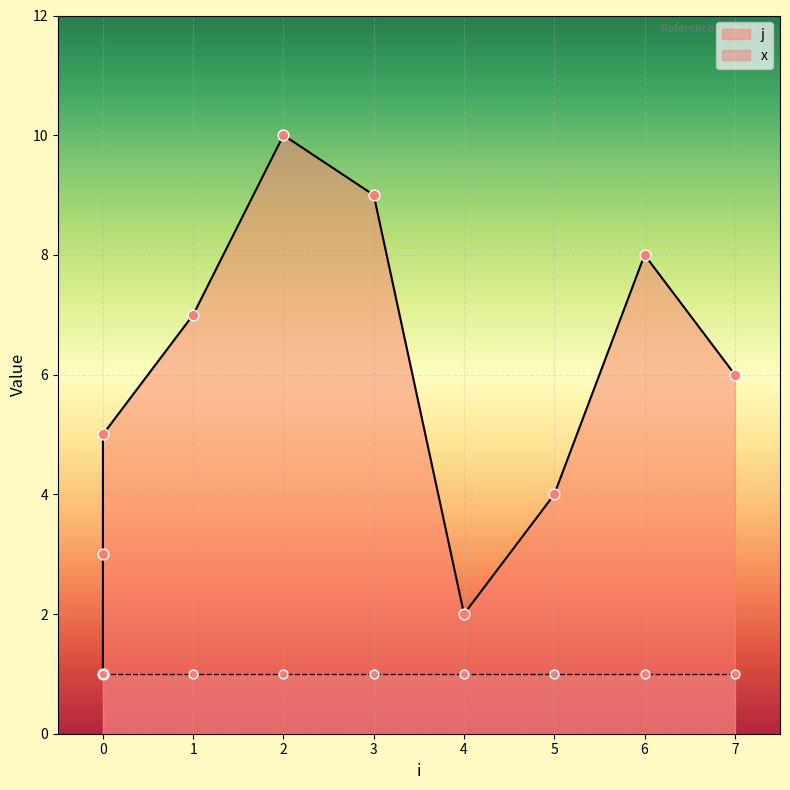

What is the ratio of the value at 1 to the value at 2?

0.7